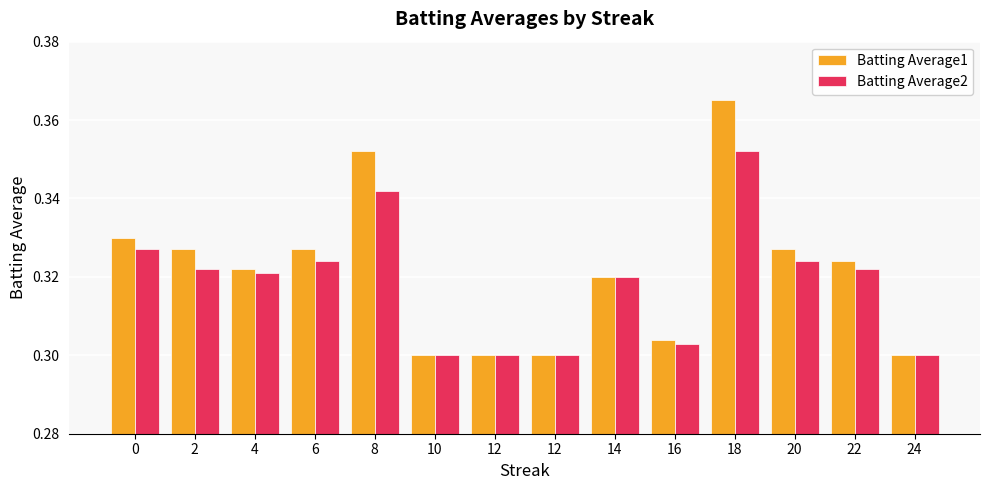

Between 2 and 4, which series saw the biggest shift?

Batting Average1